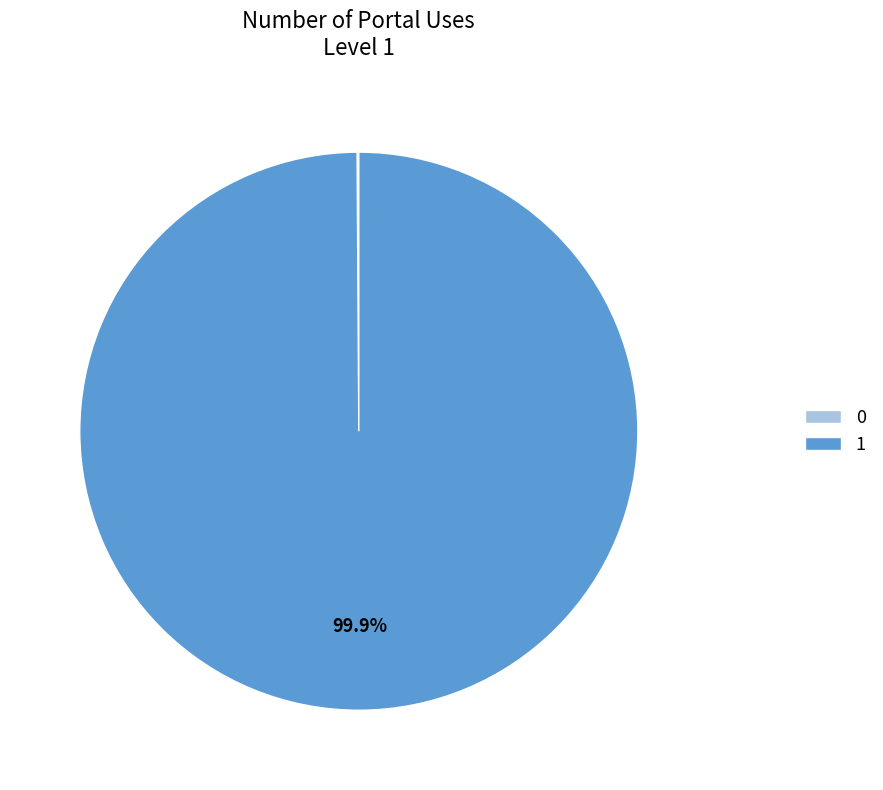

What is the majority slice?

1